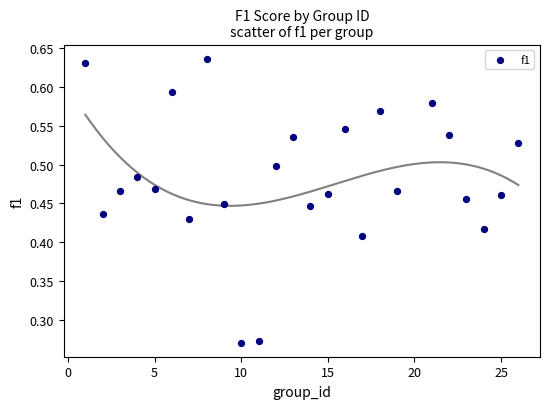

What is the range of X values (max minus min)?

25.0